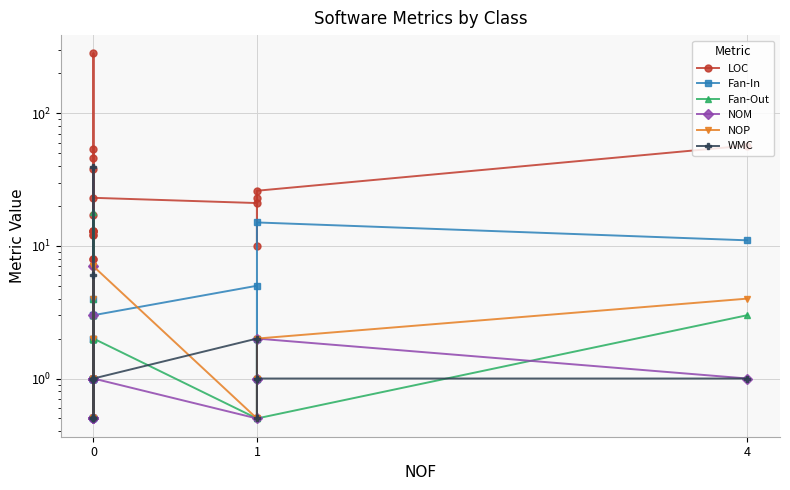

Which series has the largest total across all categories?

LOC